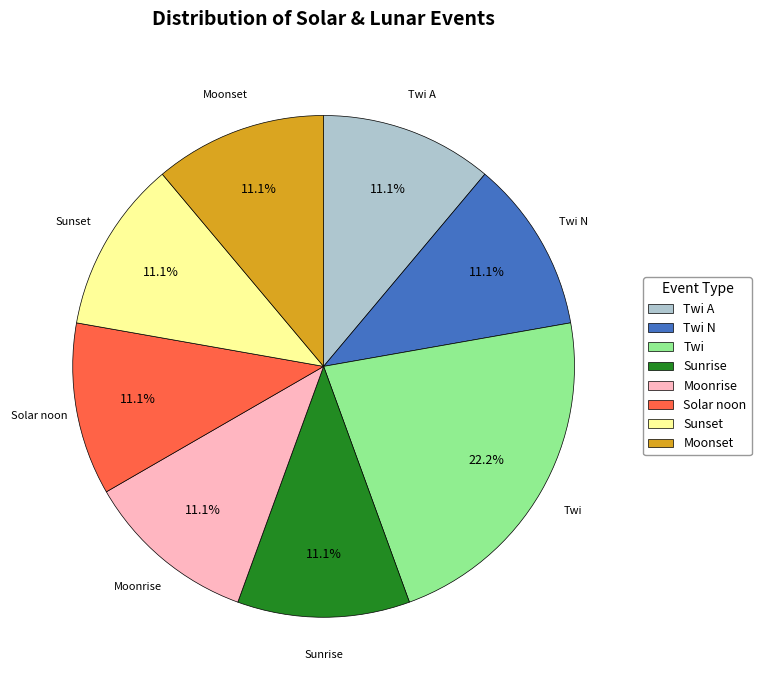

To the nearest percent, what portion does Twi N represent?

11%